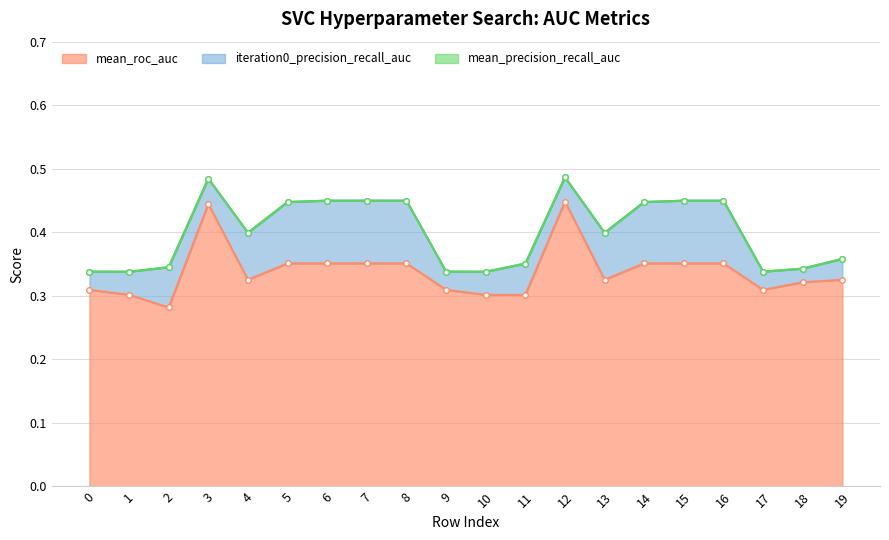

In mean_roc_auc, how many points are higher than both neighbors (excluding endpoints)?

2